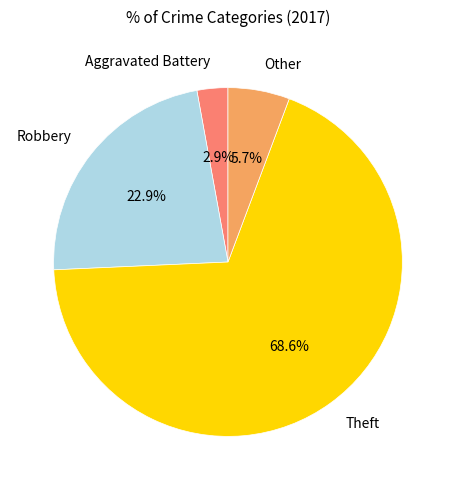

The Aggravated Battery slice represents 14% of the pie. True or false?

False